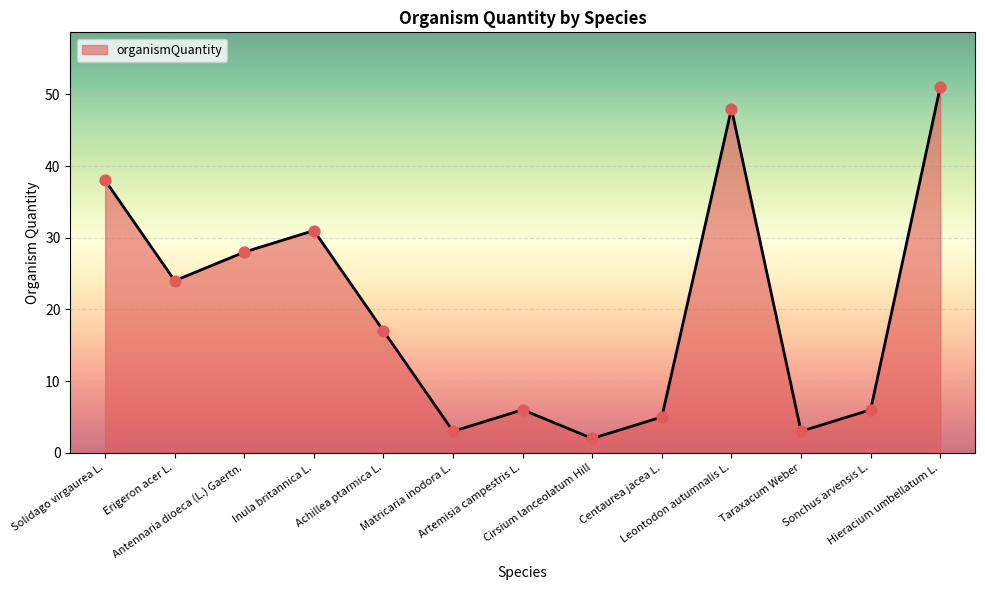

What is the change in value from Centaurea jacea L. to Leontodon autumnalis L.?

+43